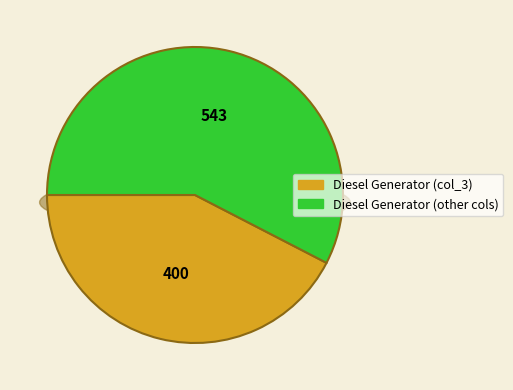

Count the number of slices in the pie.

3